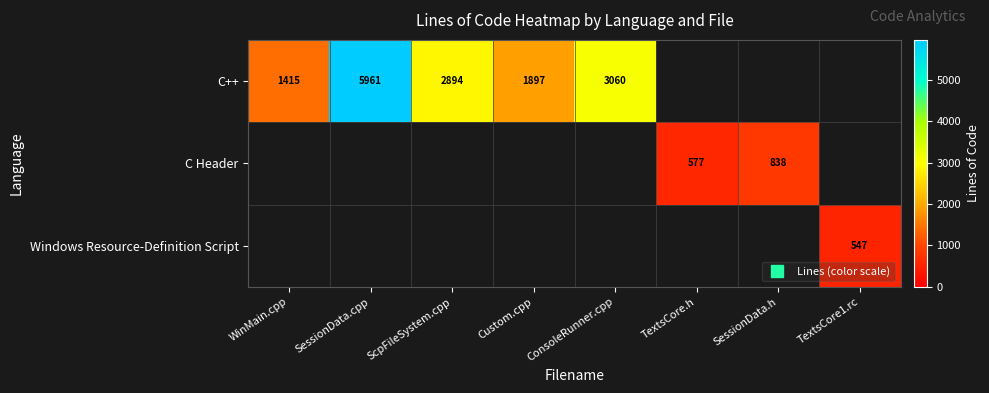

At which label is C++ closest to 3688?

ConsoleRunner.cpp